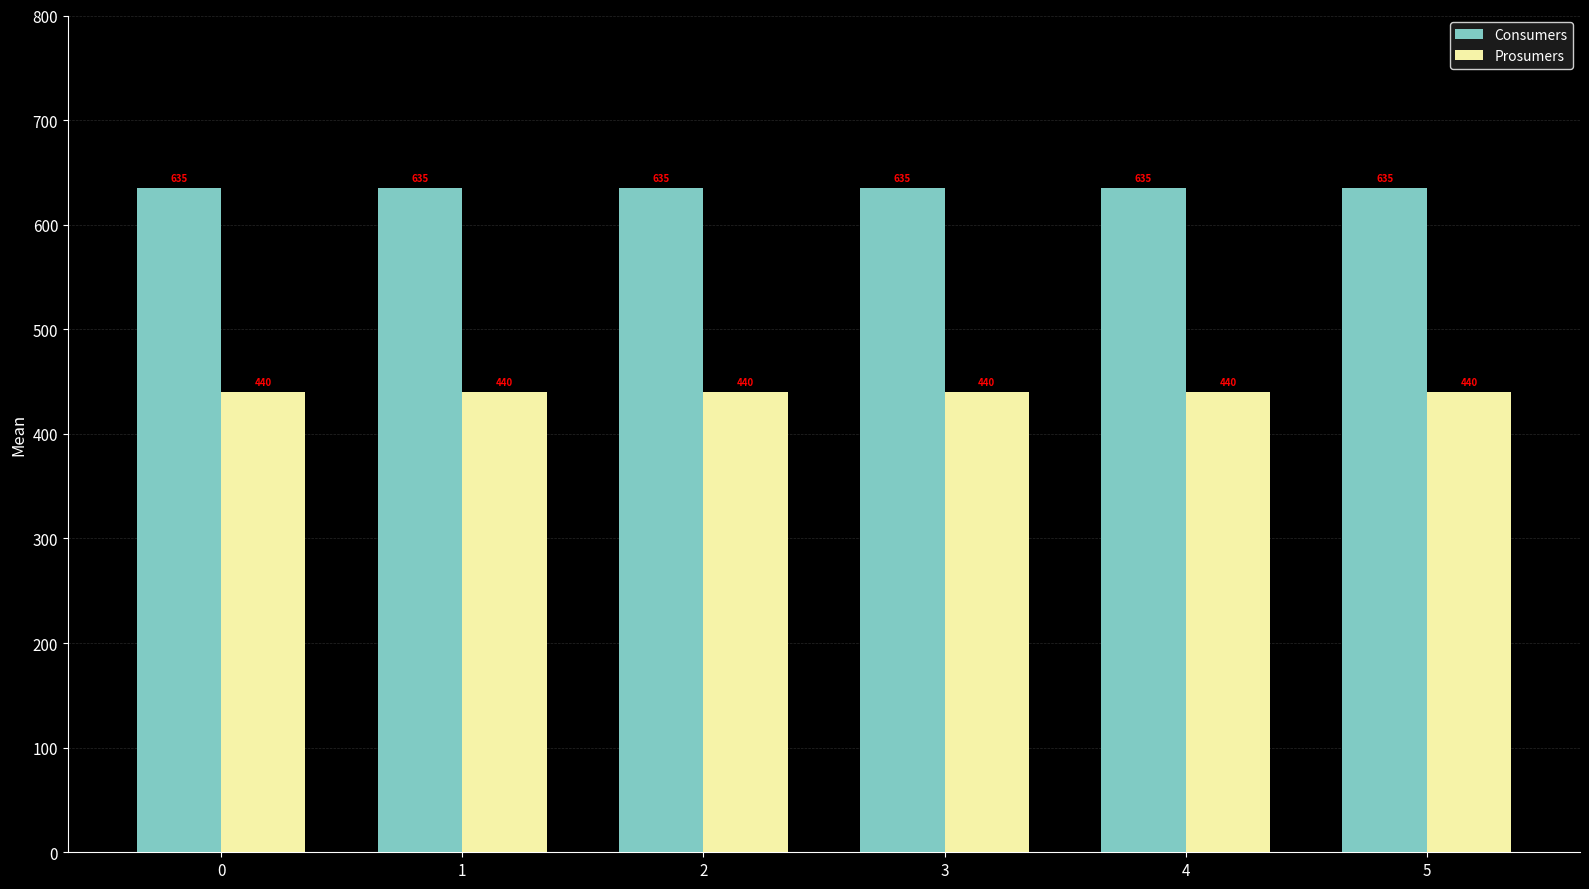

List the series in order of their overall mean, highest first.

Consumers, Prosumers